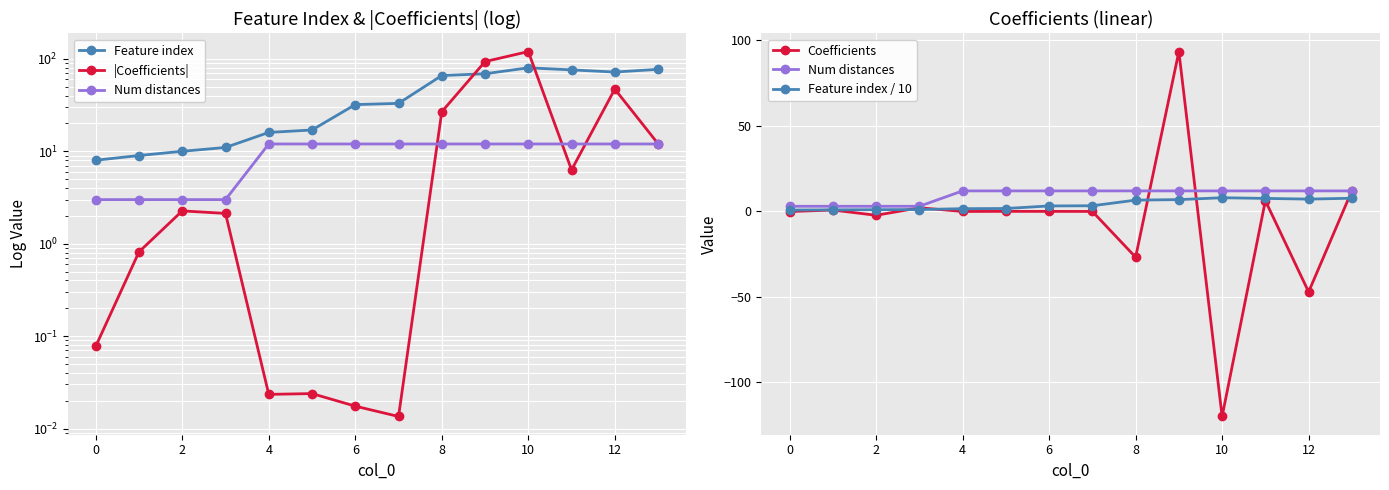

Reading left to right, transcribe all the data shown in this chart.

Feature index: 8.0	9.0	10.0	11.0	16.0	17.0	32.0	33.0	66.0	69.0	80.0	76.0	72.0	77.0
|Coefficients|: 0.1	0.8	2.3	2.1	0.0	0.0	0.0	0.0	26.8	93.5	119.9	6.3	47.1	12.1
Num distances: 3.0	3.0	3.0	3.0	12.0	12.0	12.0	12.0	12.0	12.0	12.0	12.0	12.0	12.0
Coefficients: -0.1	0.8	-2.3	2.1	-0.0	0.0	0.0	-0.0	-26.8	93.5	-119.9	6.3	-47.1	12.1
Feature index / 10: 0.8	0.9	1.0	1.1	1.6	1.7	3.2	3.3	6.6	6.9	8.0	7.6	7.2	7.7